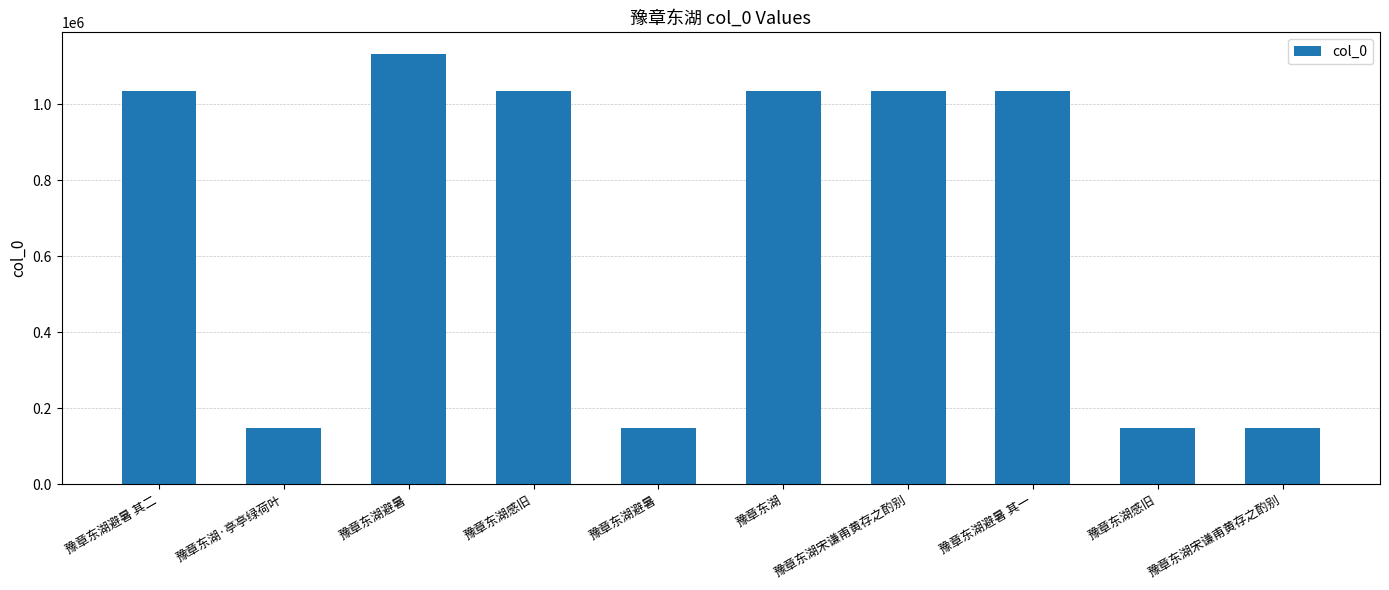

How many categories are shown in the chart?

10